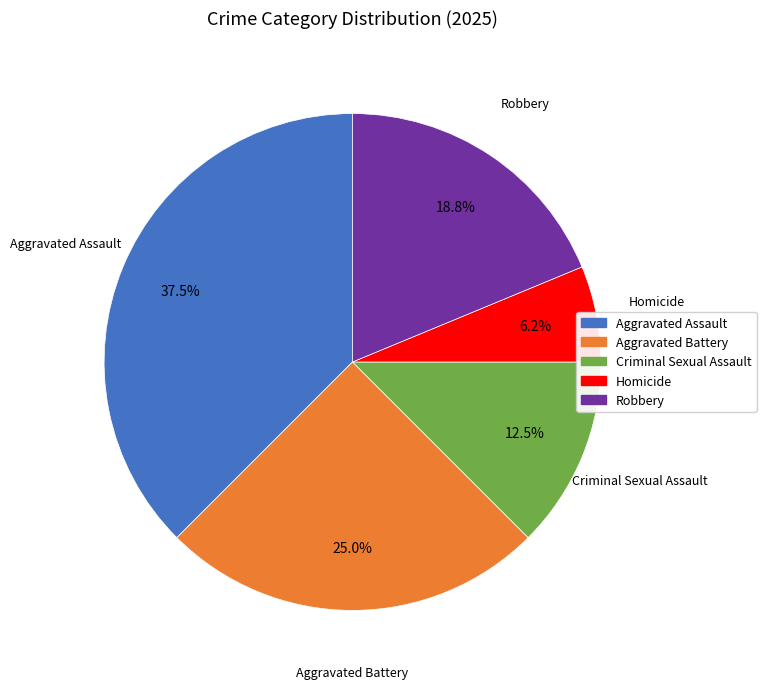

Is Robbery the majority of the pie?

No